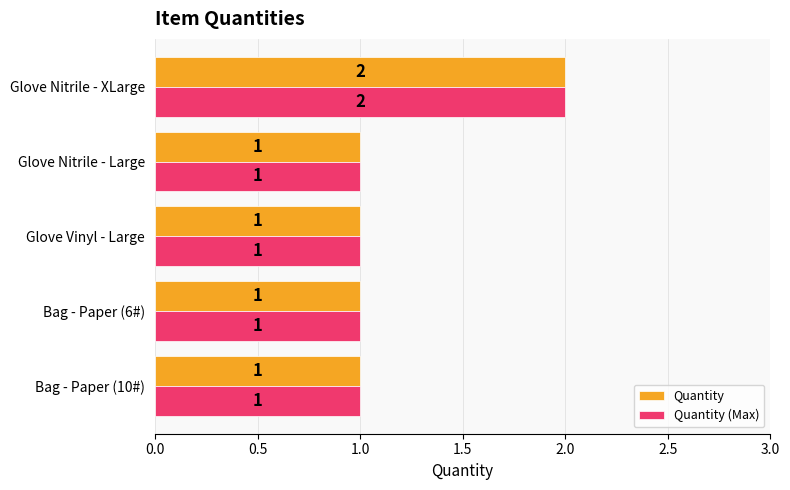

At which label does Quantity reach its peak?

Glove Nitrile - XLarge